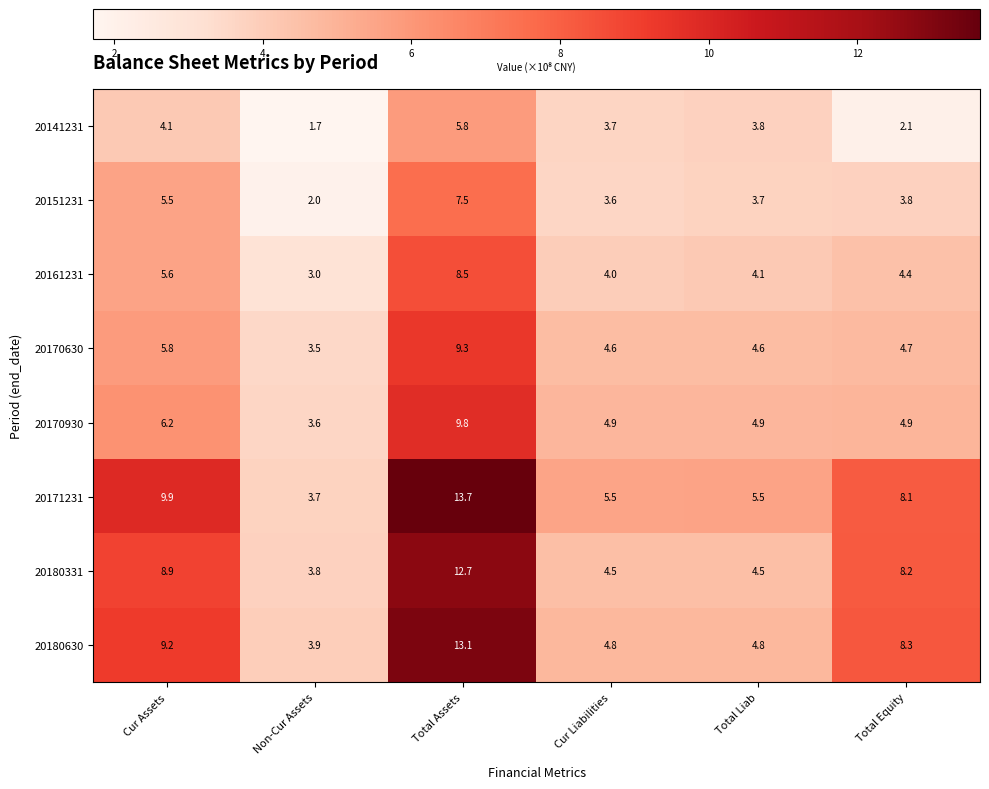

What is the difference between the 20151231 values at Cur Liabilities and Non-Cur Assets?

1.6